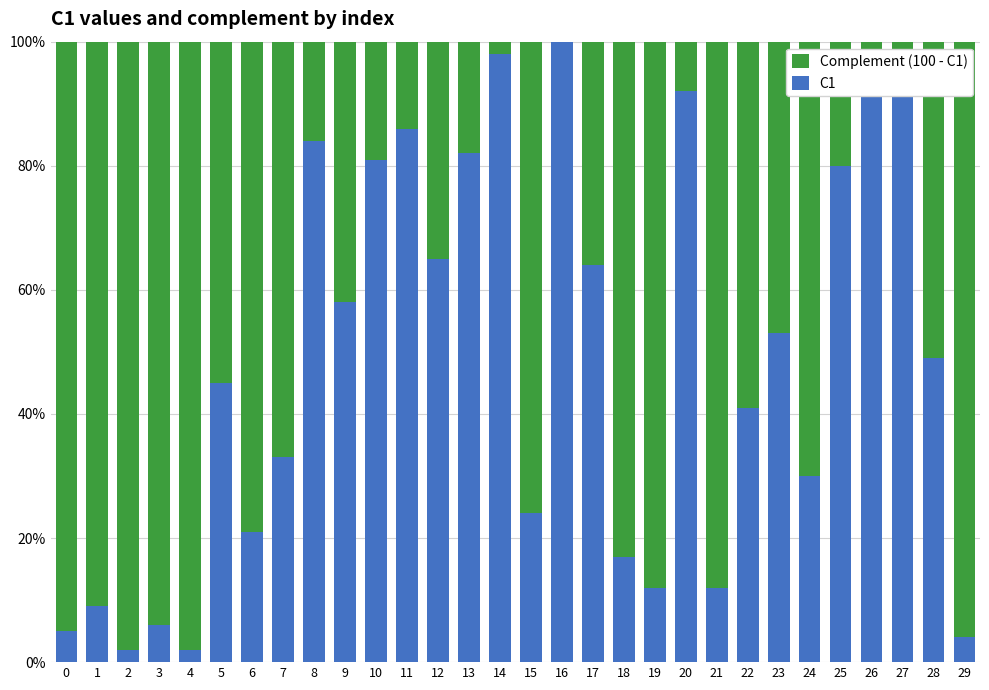

What is the sum of all C1 values?

1439